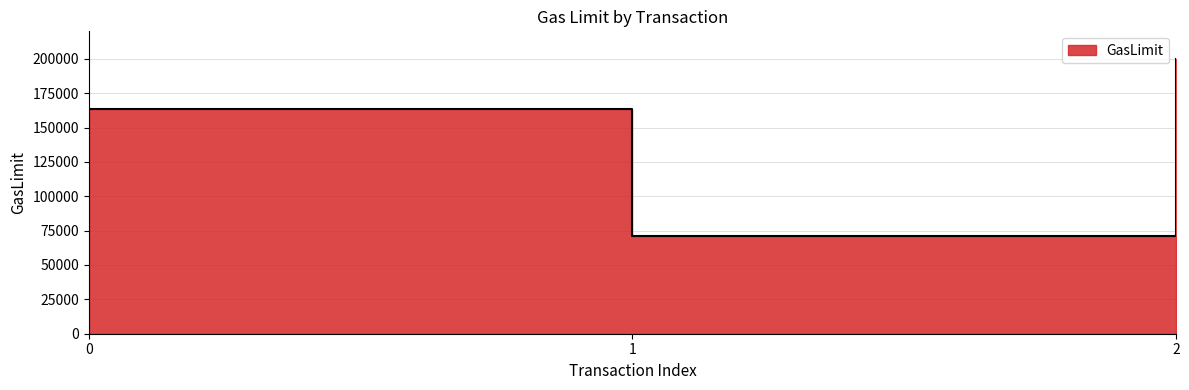

True or false: the data shows 293179 at 2.

False